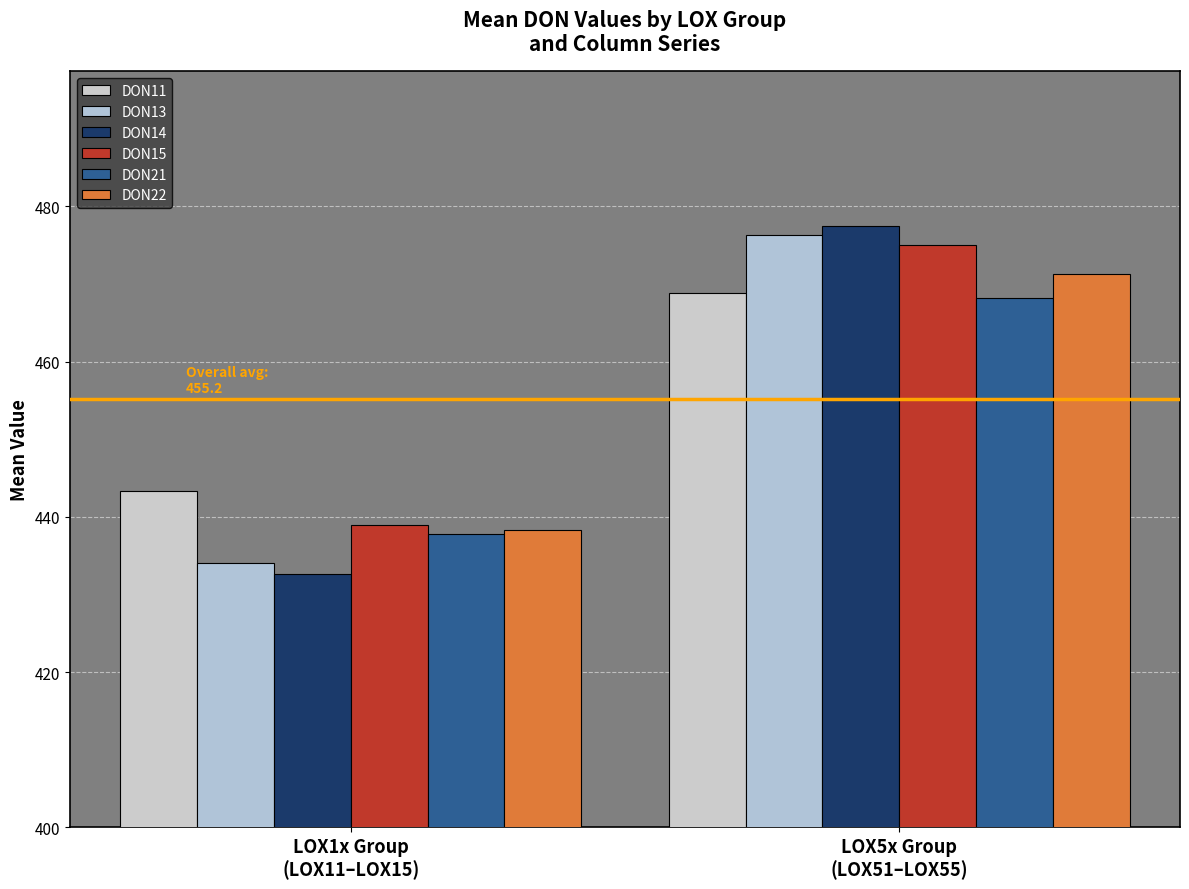

Is it true that DON15 equals 778.9 at LOX5x Group
(LOX51–LOX55)?

False